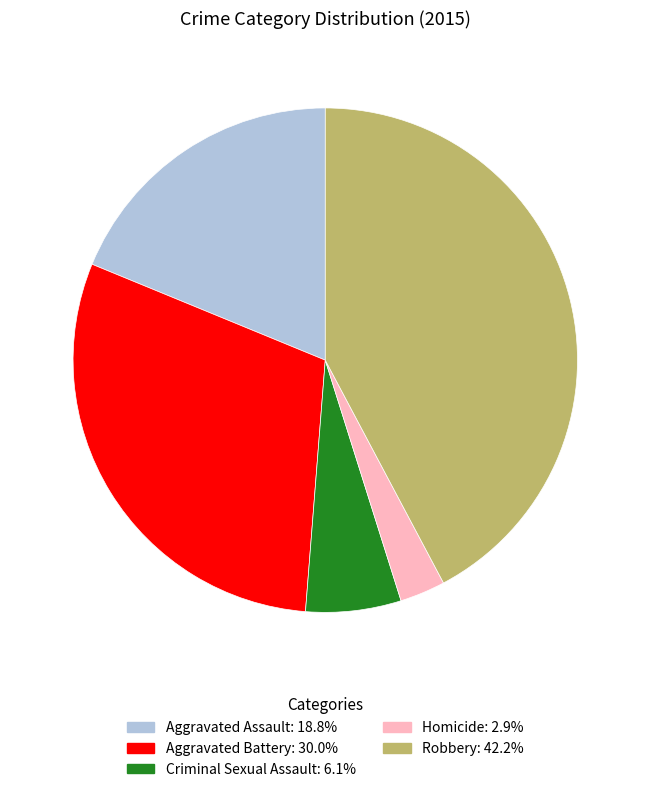

Is Criminal Sexual Assault the majority of the pie?

No